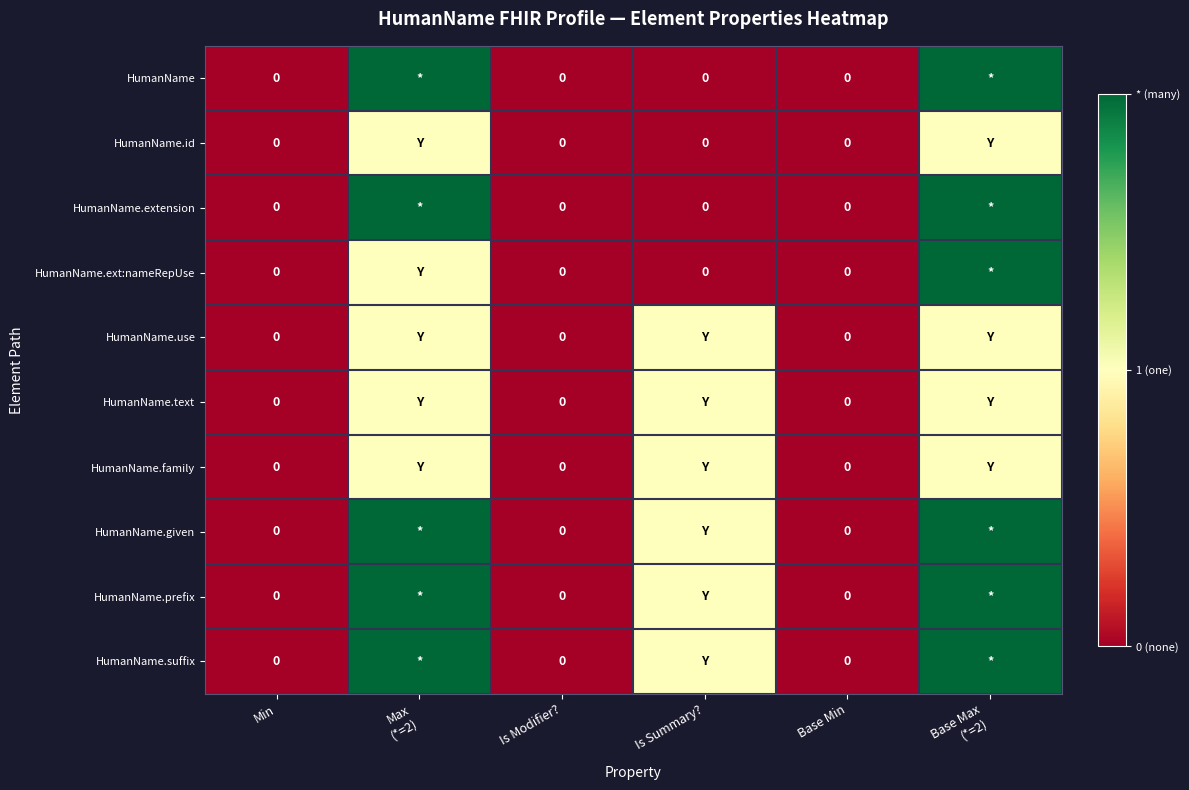

Rank the series at Max (*=2) from highest to lowest value.

HumanName, HumanName.extension, HumanName.given, HumanName.prefix, HumanName.suffix, HumanName.id, HumanName.ext:nameRepUse, HumanName.use, HumanName.text, HumanName.family